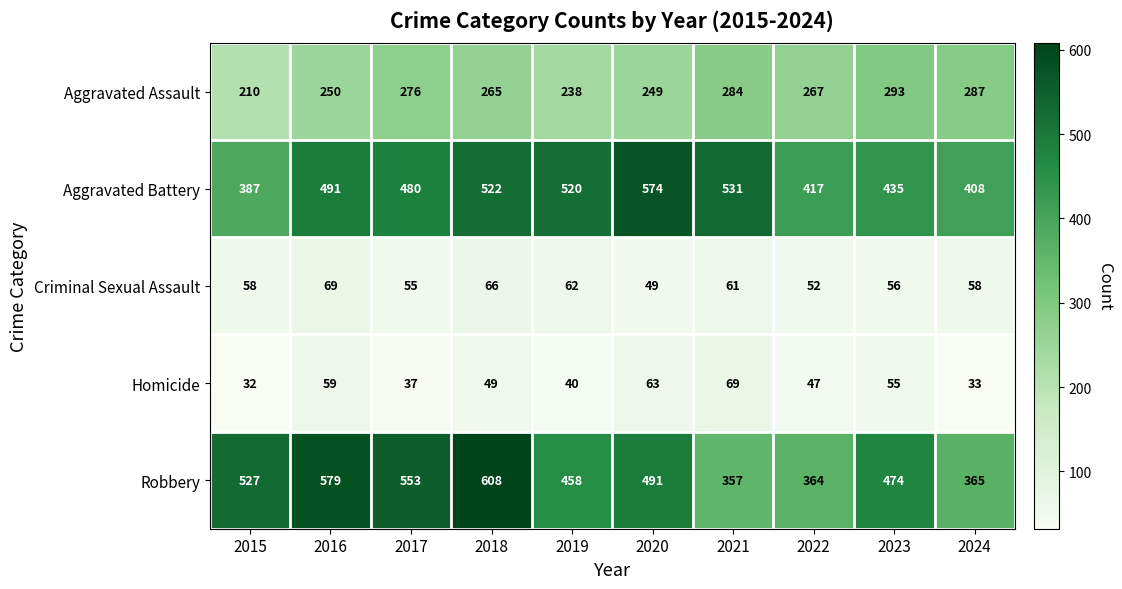

What is the difference between the maximum and minimum values in the Robbery series?

251